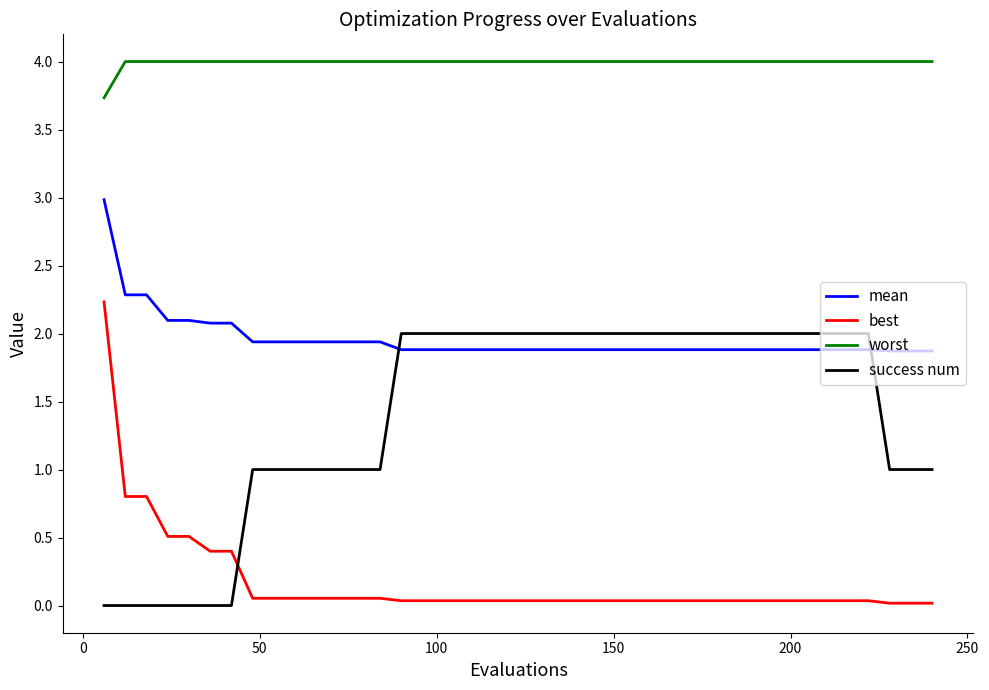

True or false: mean and worst intersect in this chart.

False